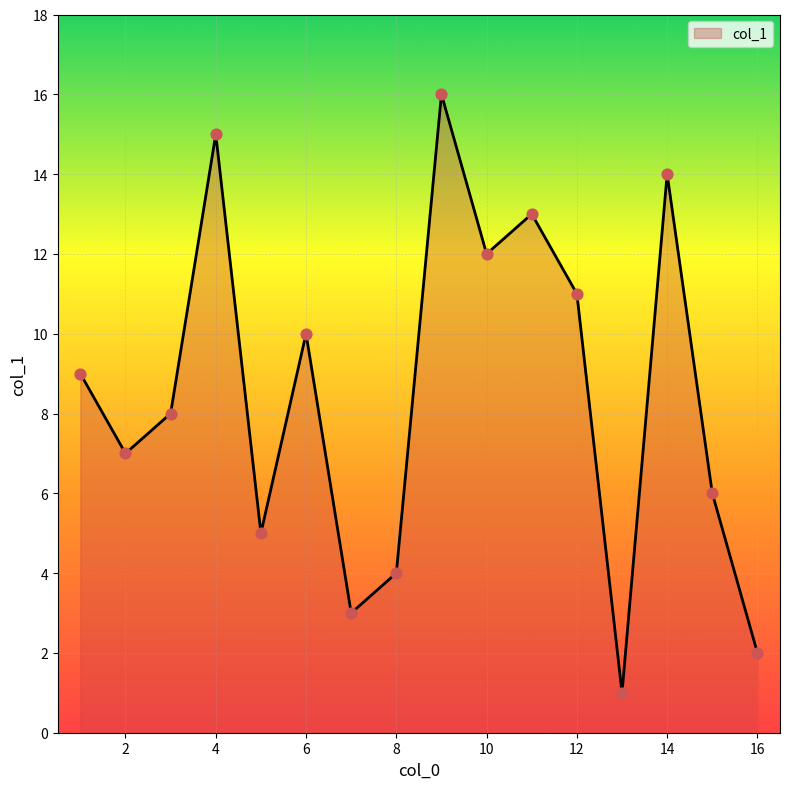

What is the greatest value displayed?

16